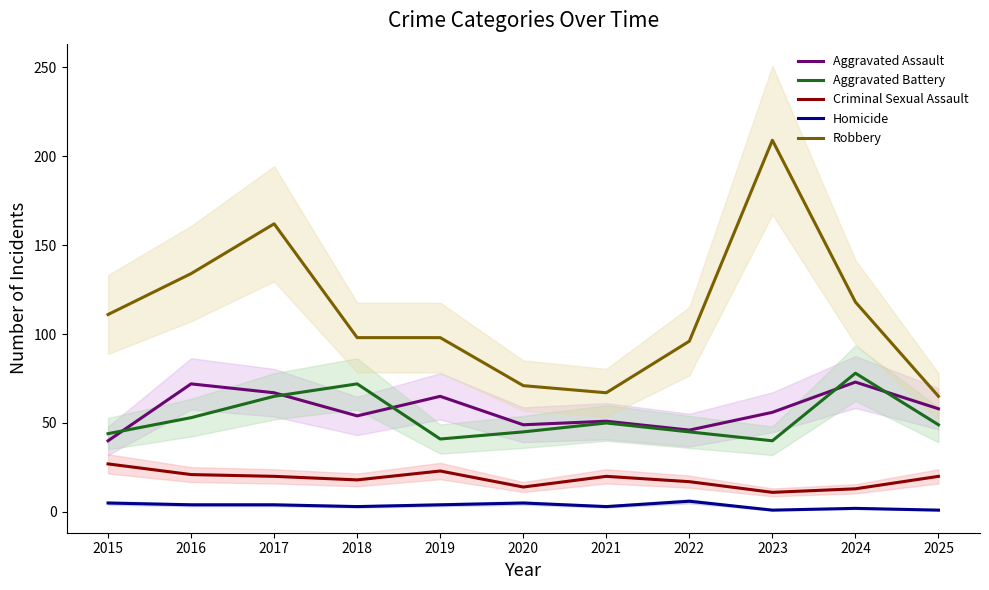

What is the value of the Aggravated Assault point at the 6th from the left?

49